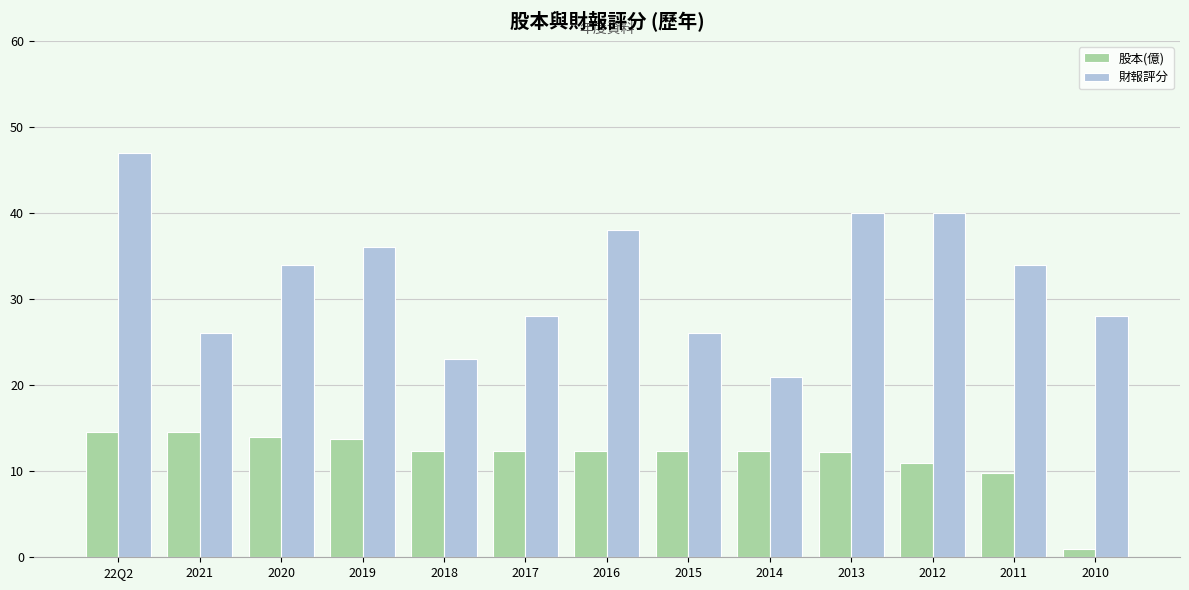

What is the difference between the maximum and minimum values in the 股本(億) series?

13.6